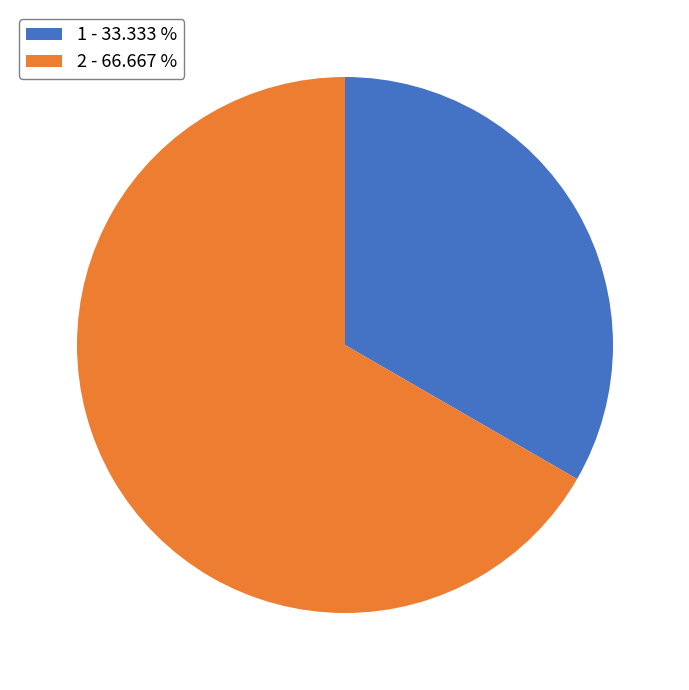

Do 2 - 66.667 % and 1 - 33.333 % together represent more than half of the pie?

Yes